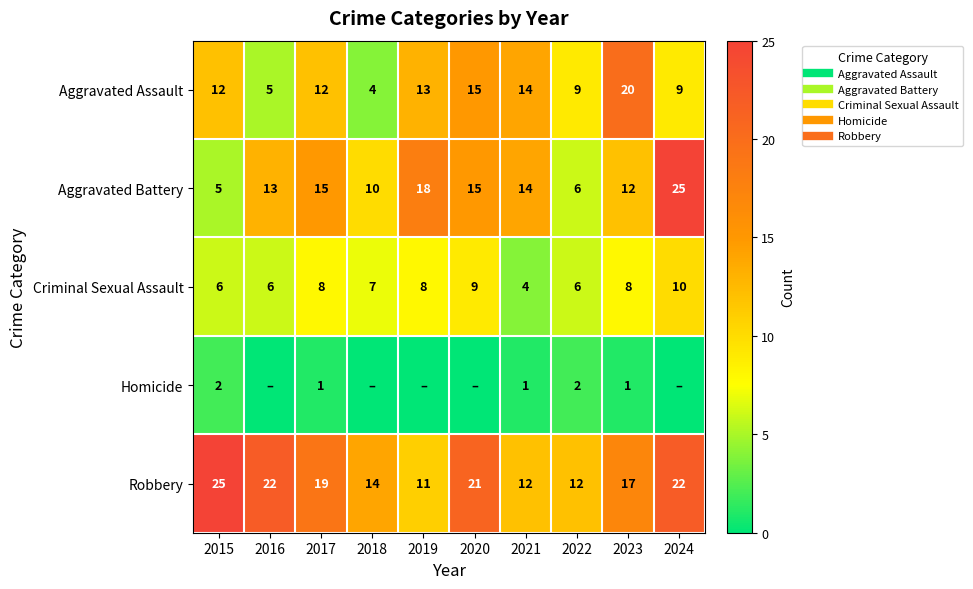

True or false: Homicide has a value of 0 at 2024.

True